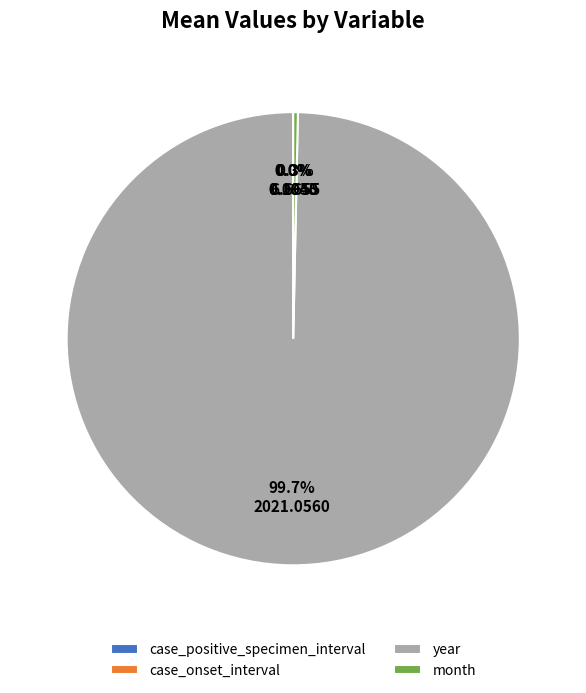

Does any single category account for the majority?

Yes